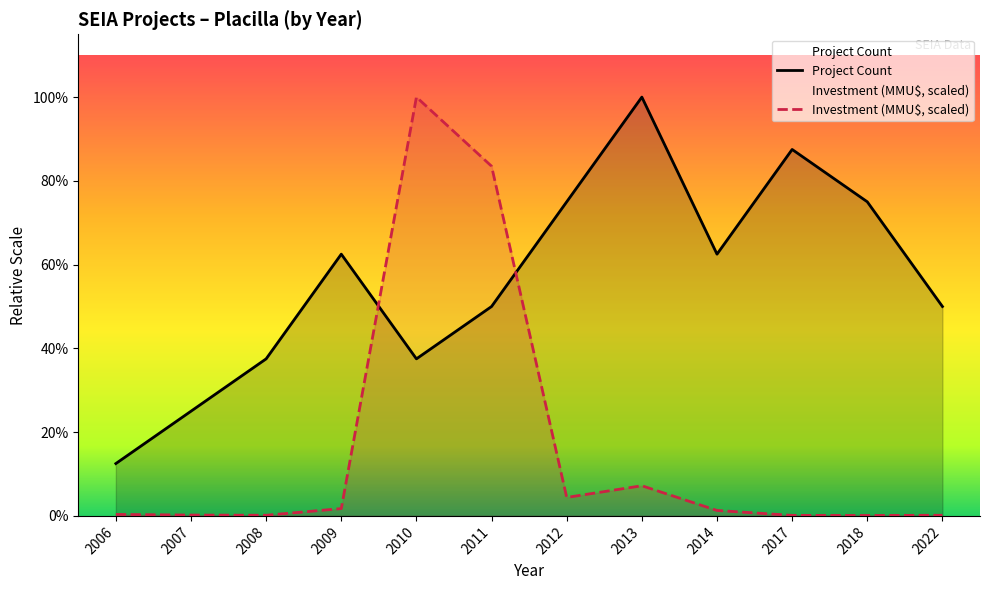

Does the chart display data point markers on the line(s)?

No